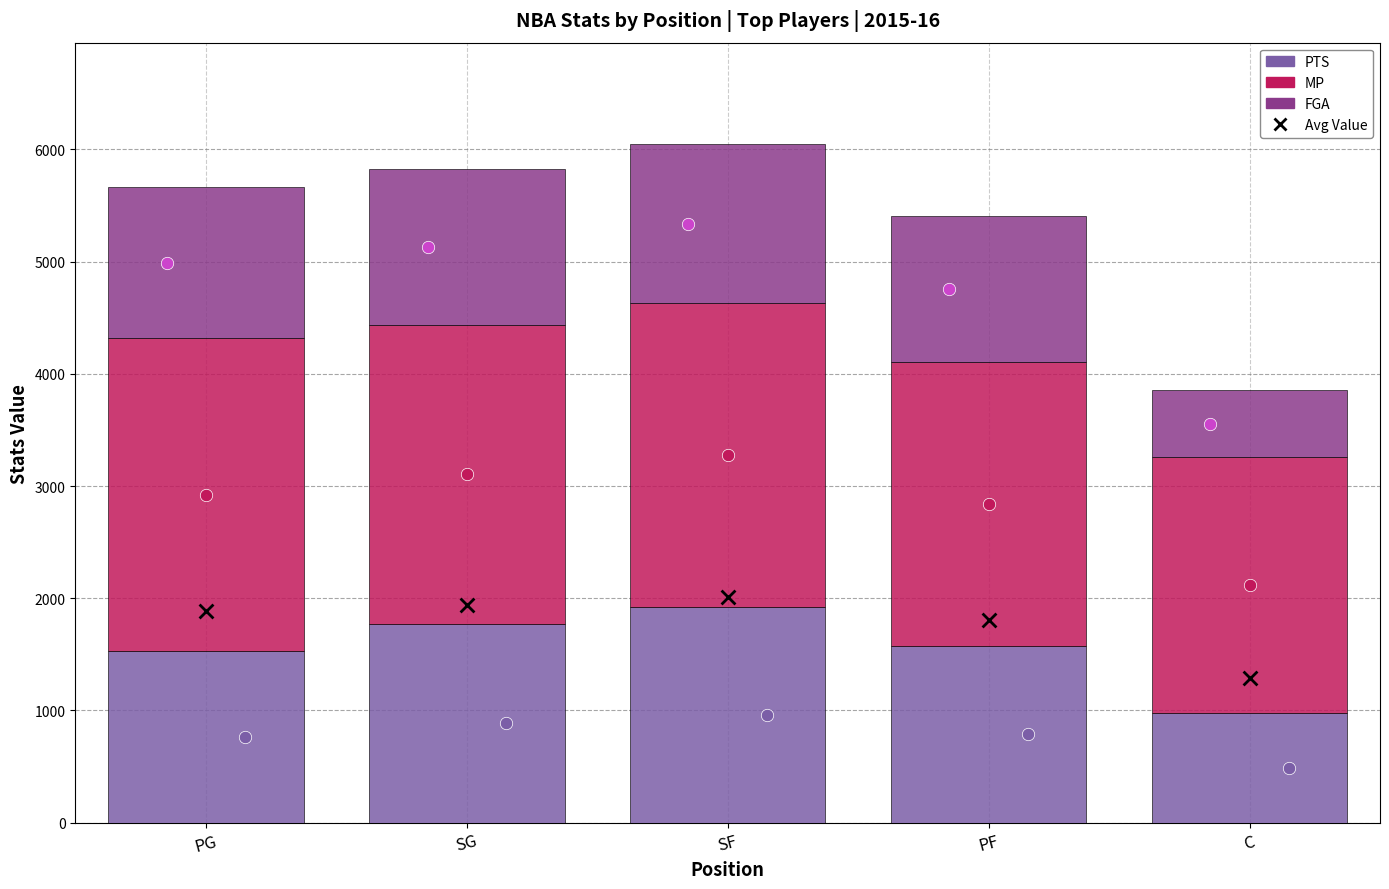

Which series has the widest spread of Y values?

PTS